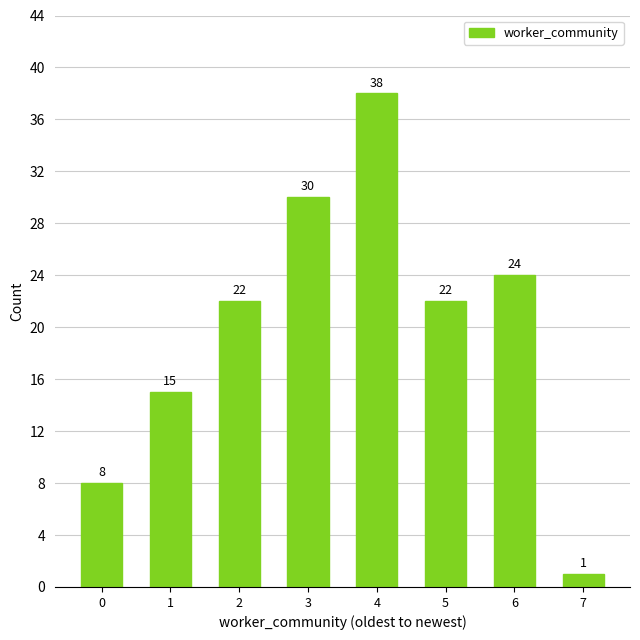

Reading left to right, what are all the values shown in this chart?

0=8	1=15	2=22	3=30	4=38	5=22	6=24	7=1